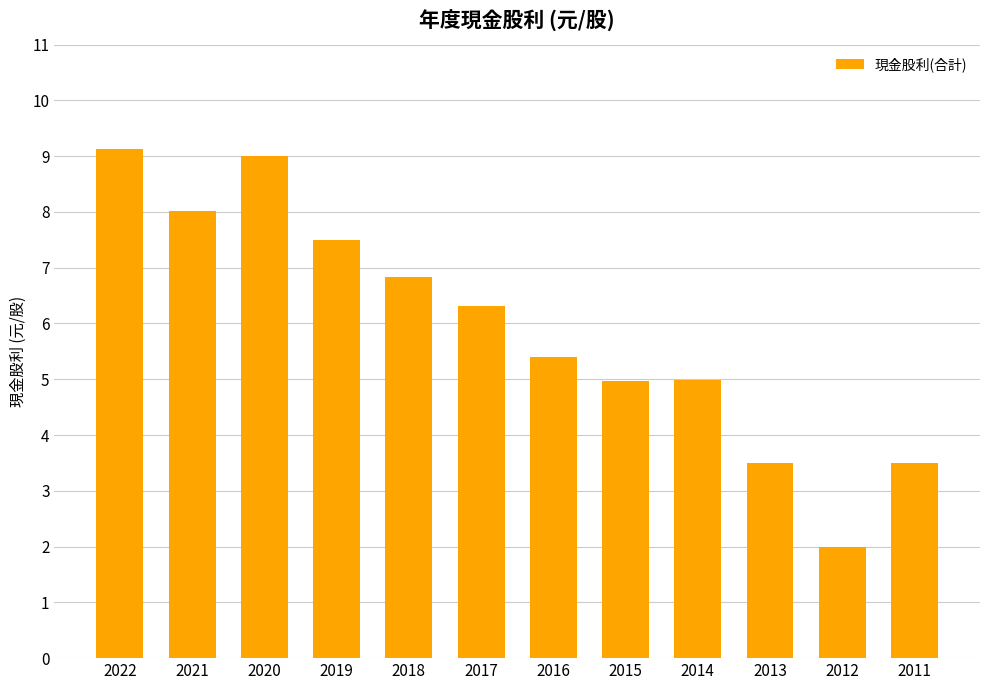

True or false: the data shows 4.8 at 2013.

False